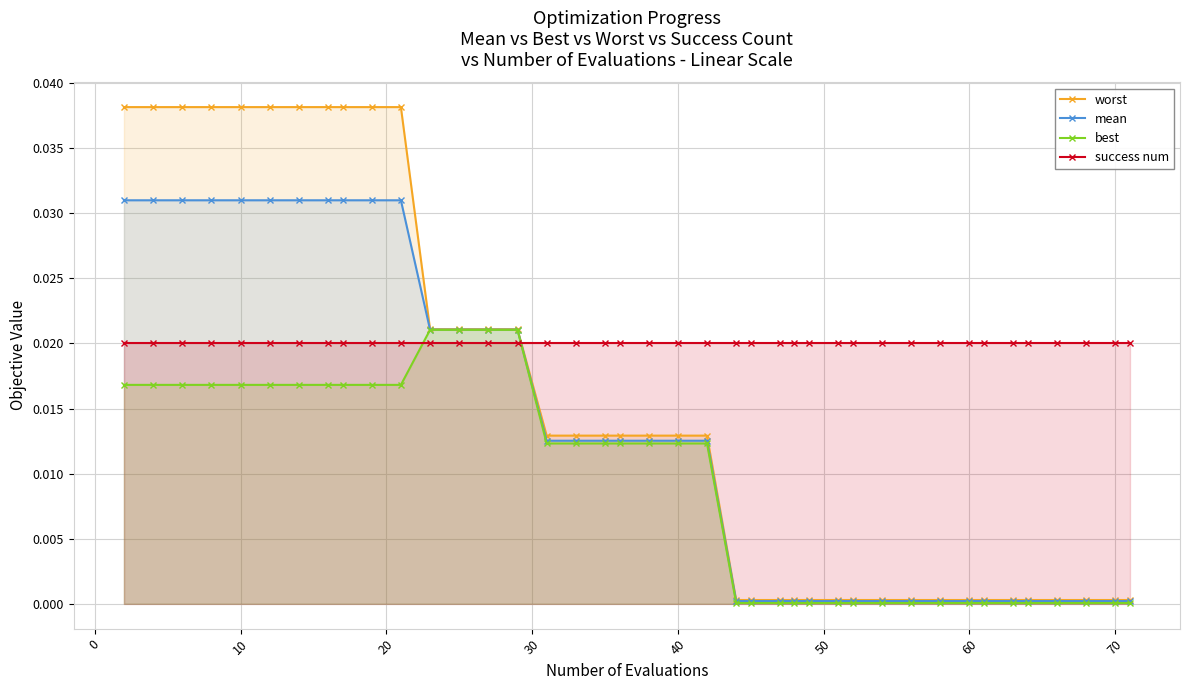

True or false: best and mean intersect in this chart.

False